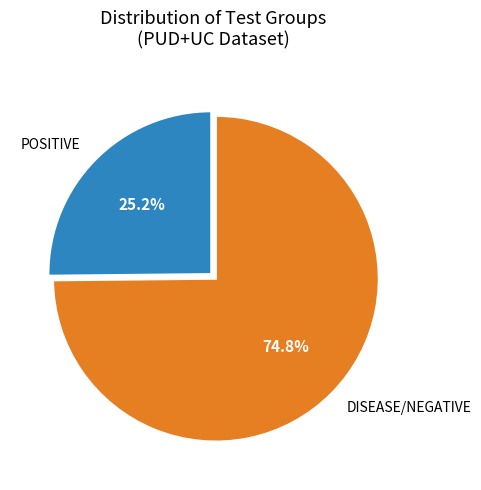

To the nearest percent, what is the difference between the largest and smallest slice percentages?

50%